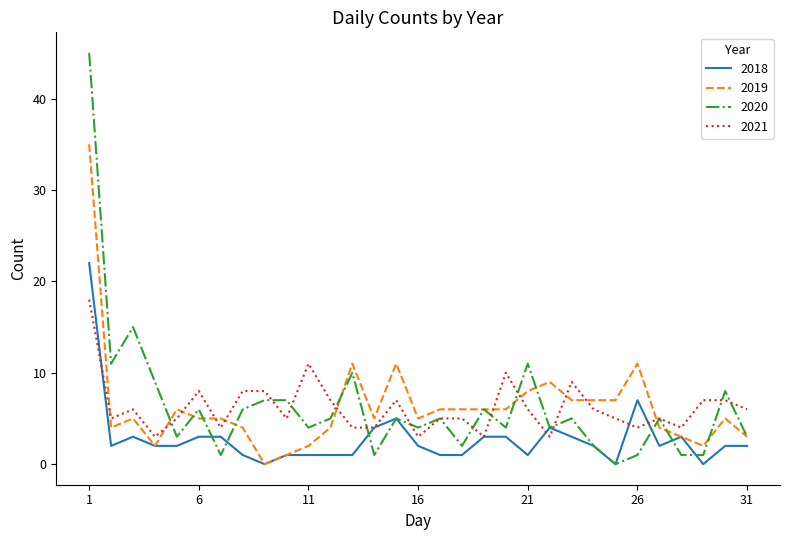

True or false: 2019 and 2021 cross at least once.

True